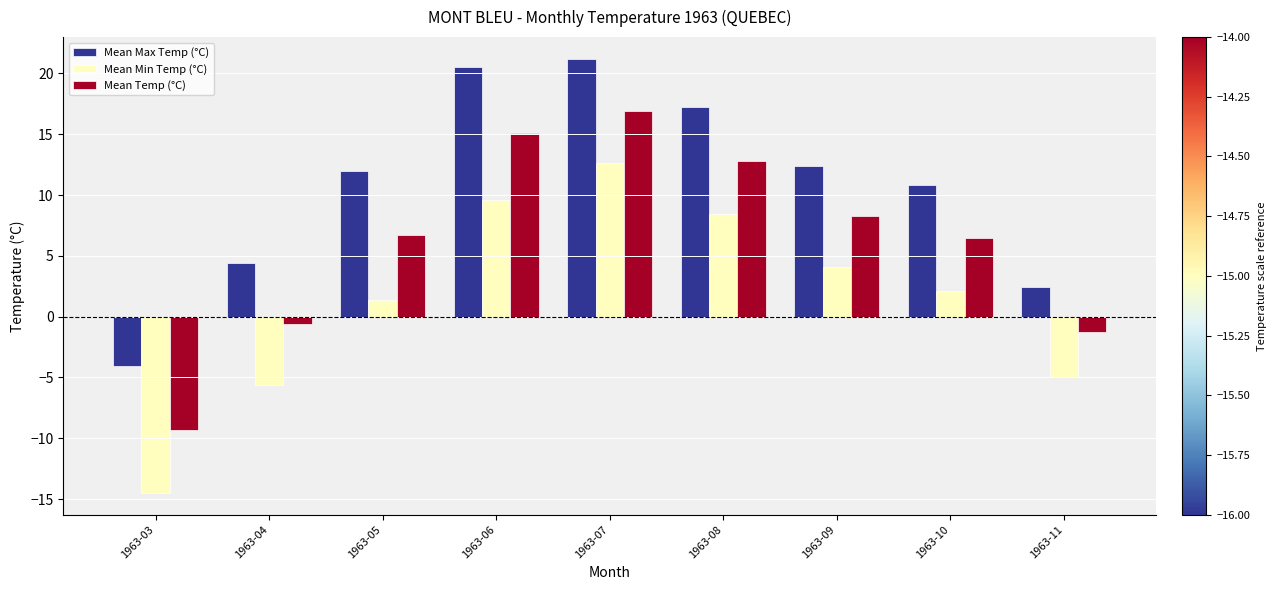

Rank the series by their average value, from lowest to highest.

Mean Min Temp (°C), Mean Temp (°C), Mean Max Temp (°C)